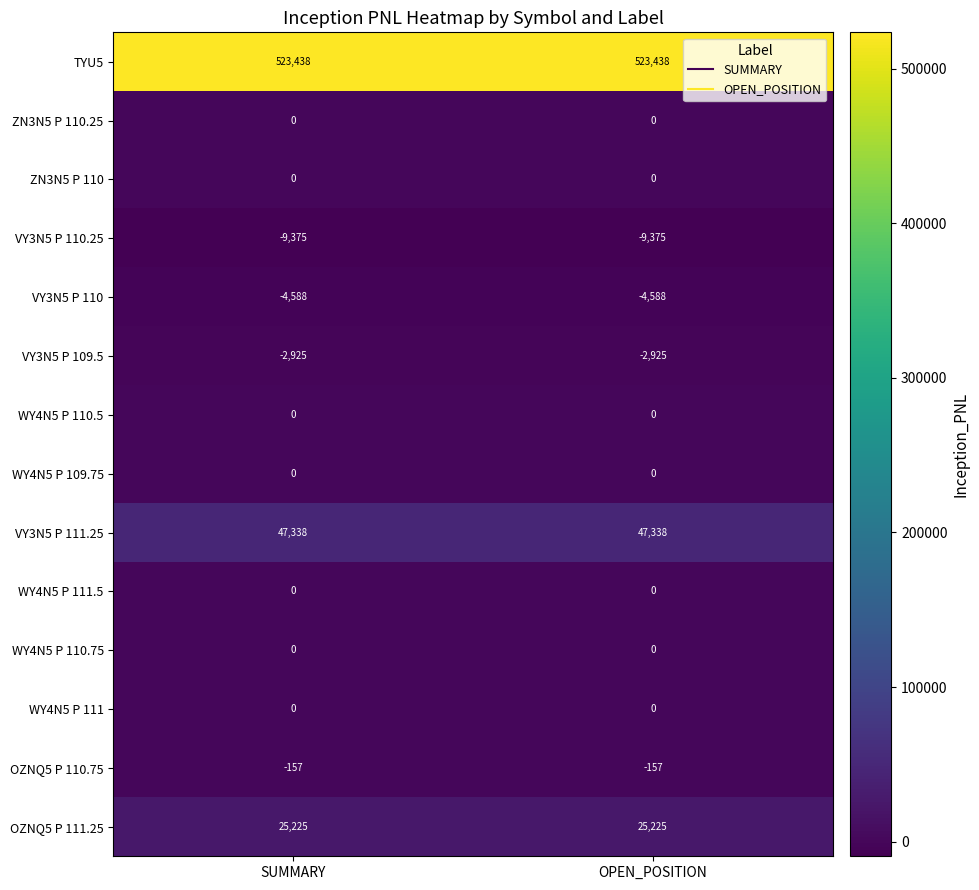

What is the total value across all series at SUMMARY?

578956